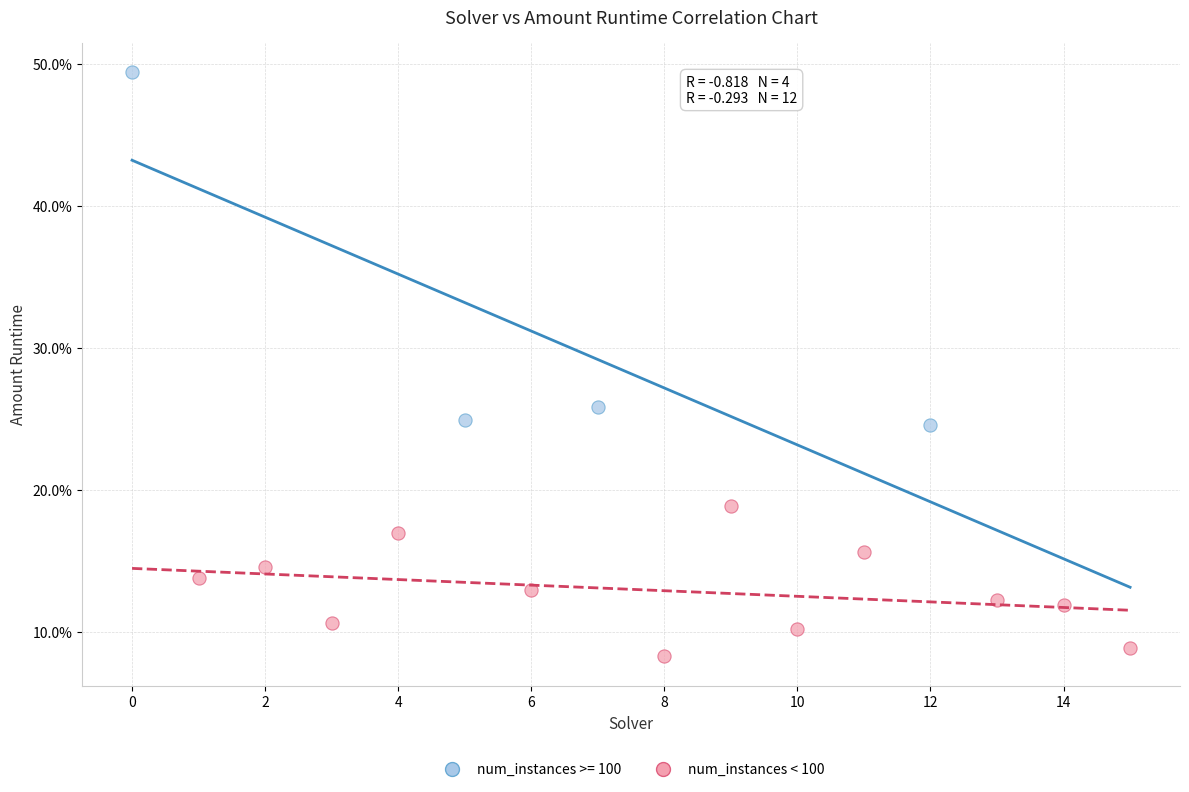

What are all the series names shown in the legend?

num_instances >= 100, num_instances < 100